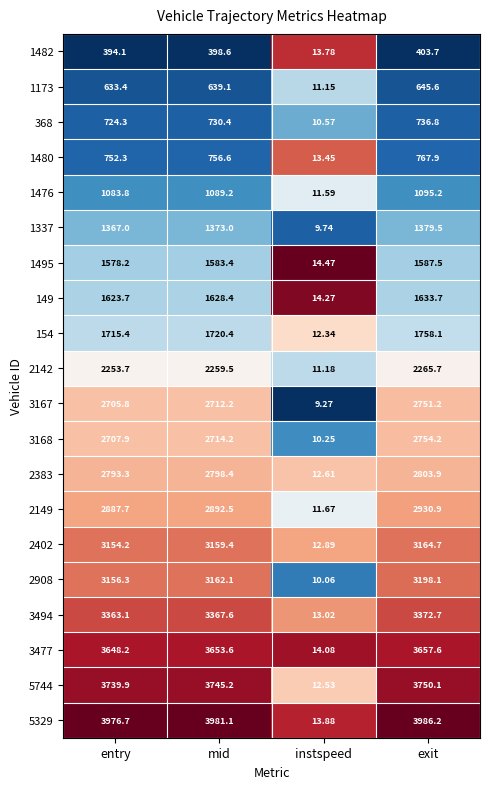

At which label does 1173 reach its peak?

exit